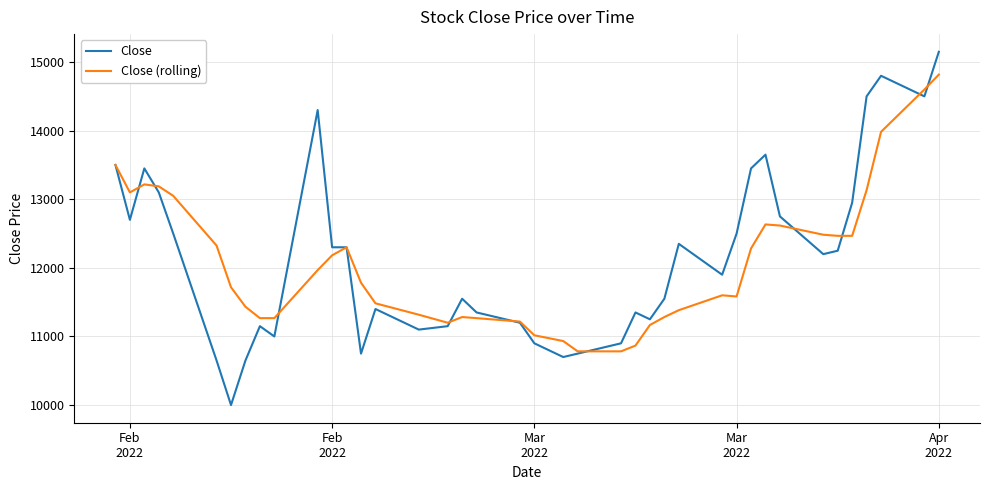

What is the maximum value for Close (rolling)?

14817